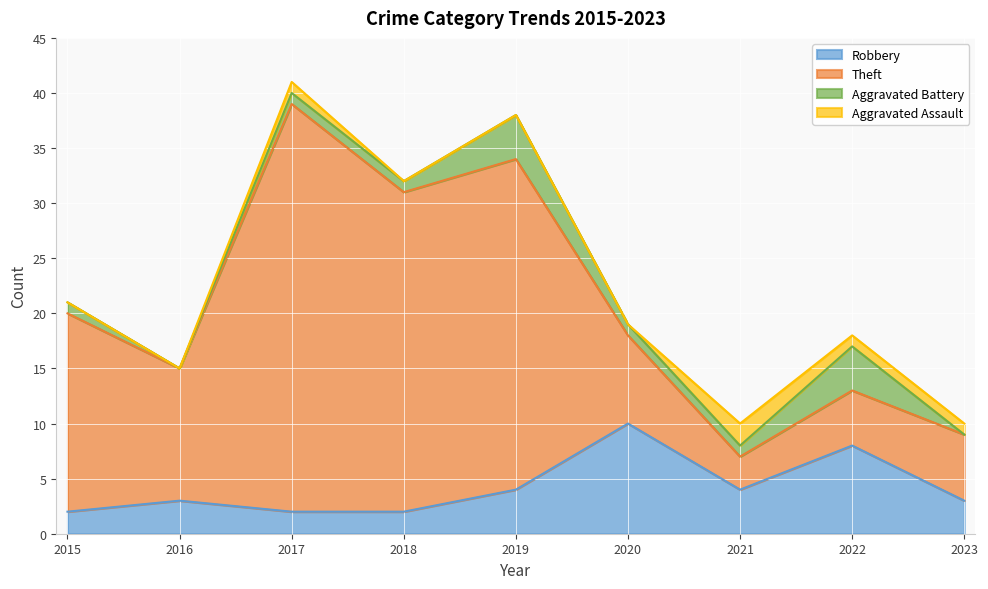

True or false: Robbery and Aggravated Assault cross at least once.

False